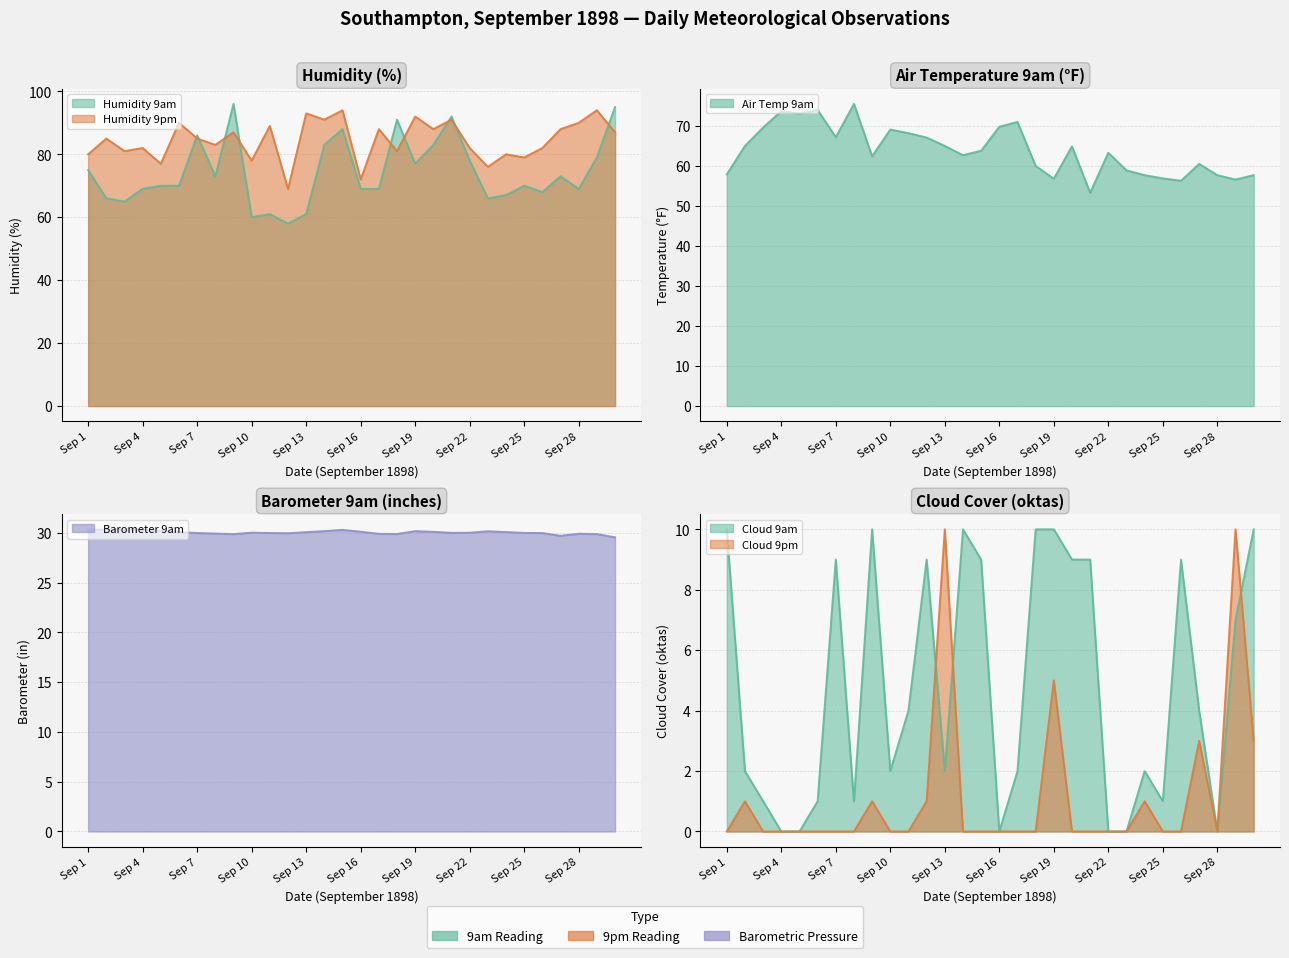

What are all the series names shown in the legend?

Humidity 9am, Humidity 9pm, Air Temp 9am, Barometer 9am, Cloud 9am, Cloud 9pm